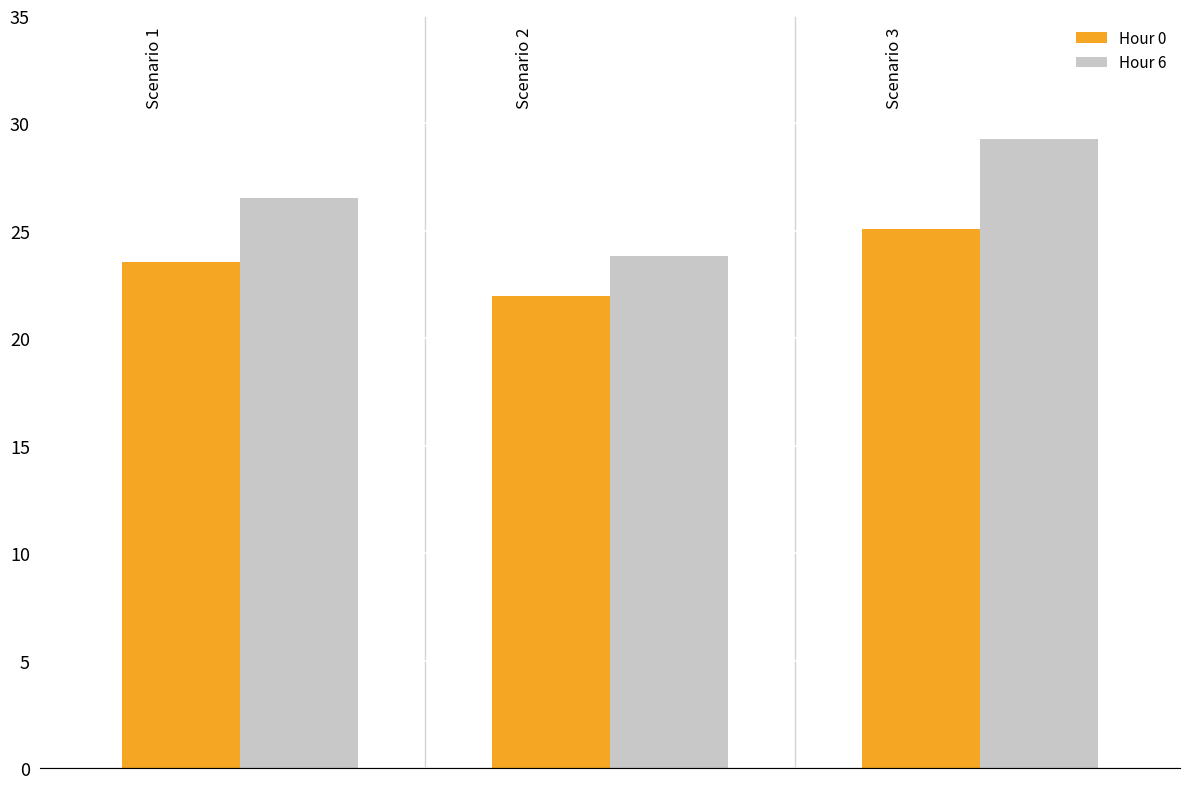

Reading left to right, extract all data points from this chart.

Hour 0: 23.5	22.0	25.1
Hour 6: 26.6	23.8	29.3